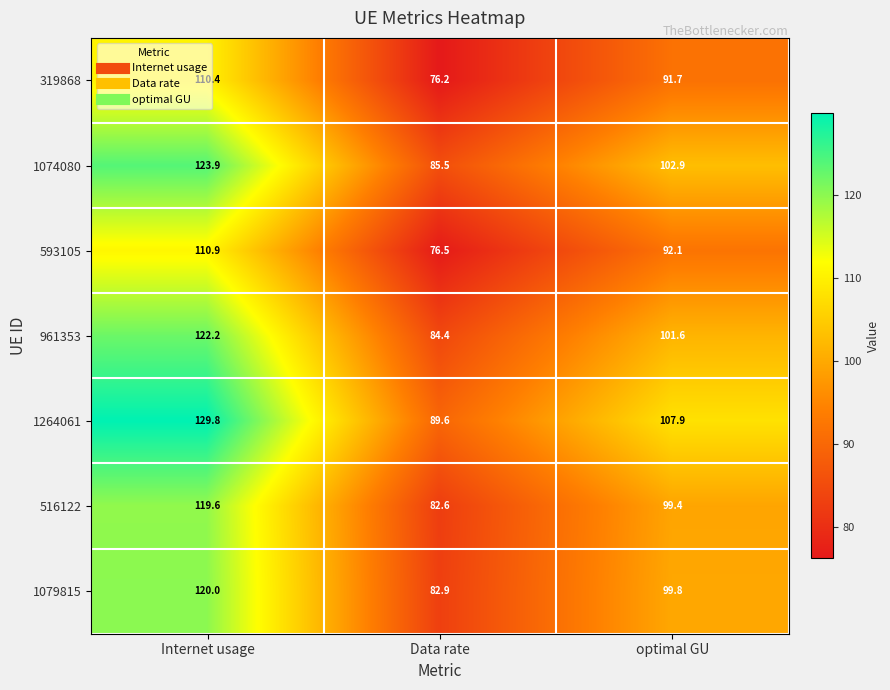

True or false: 1074080 has a value of 85.5 at Data rate.

True